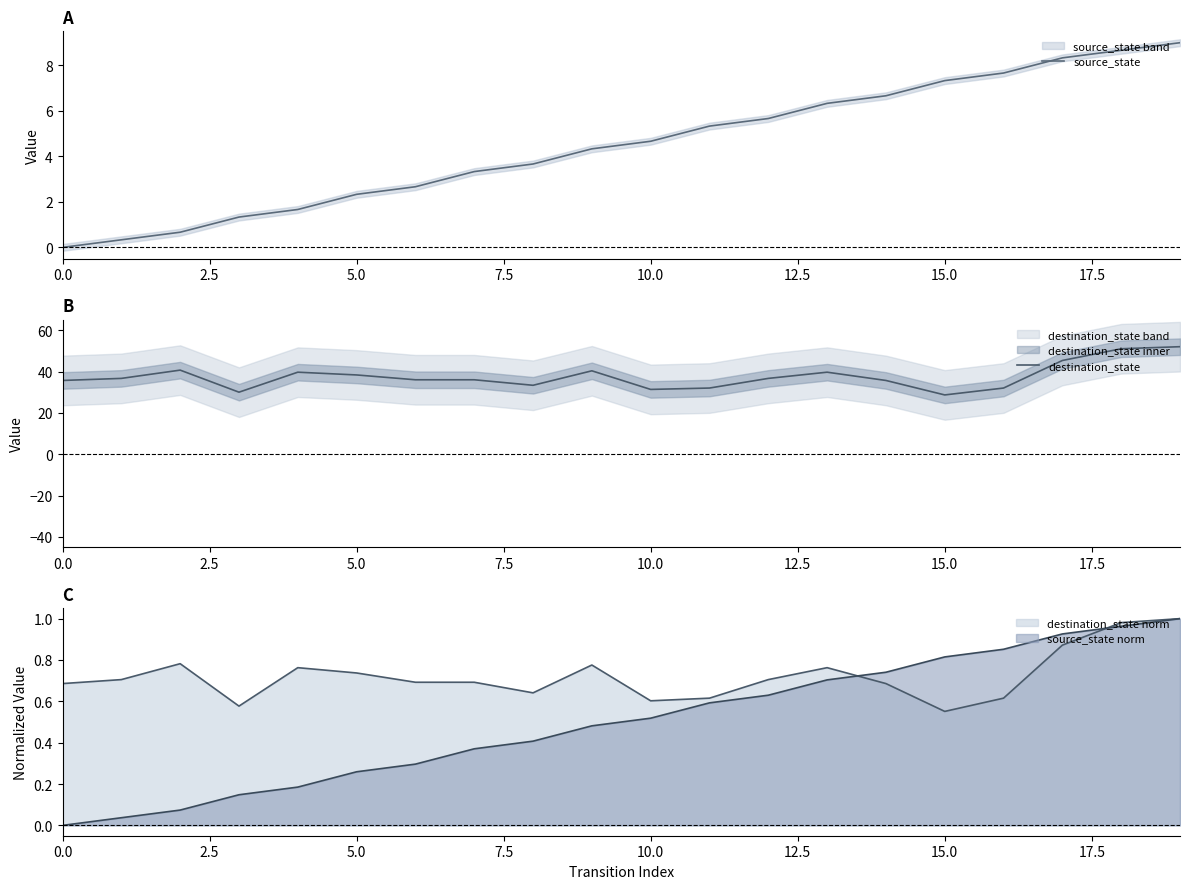

What is the sum of all destination_state values?

751.0